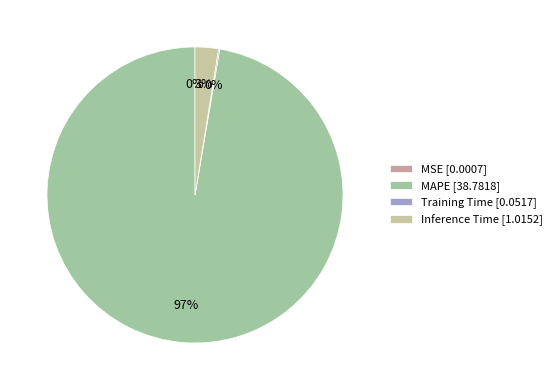

Is MSE the majority of the pie?

No